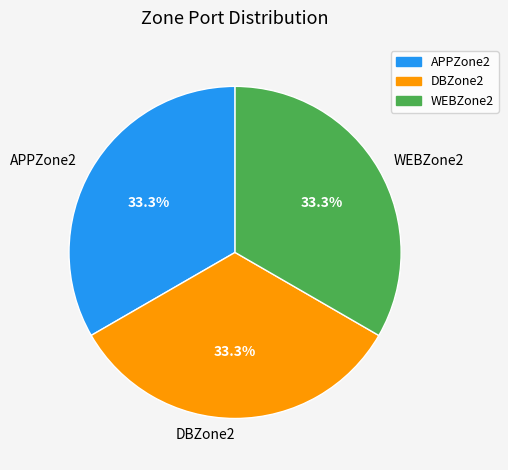

How much of the chart is everything except DBZone2?

66.7%